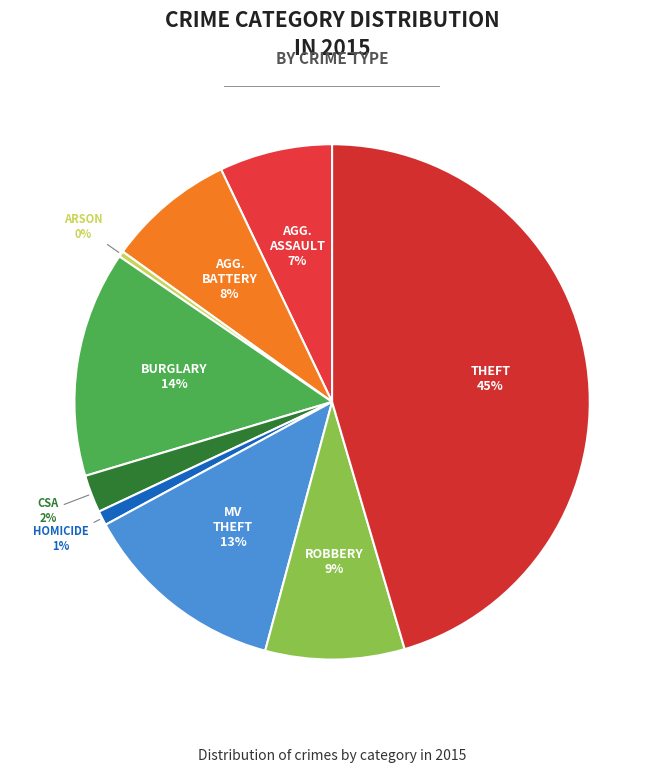

Does any single category account for the majority?

No